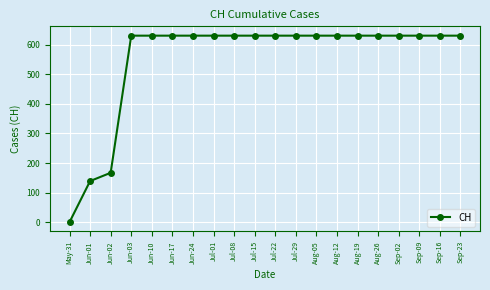

The chart shows a value of 631 at Jun-24. True or false?

True